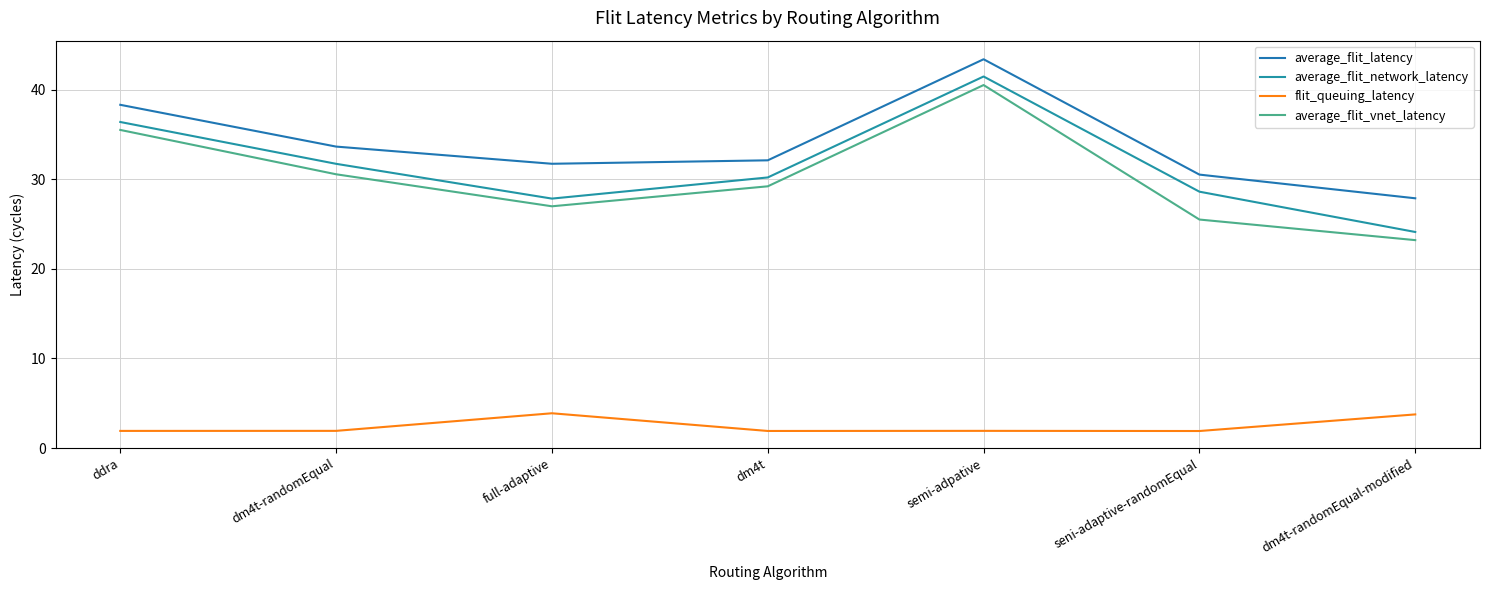

Where does the average_flit_network_latency series first go above 30?

ddra